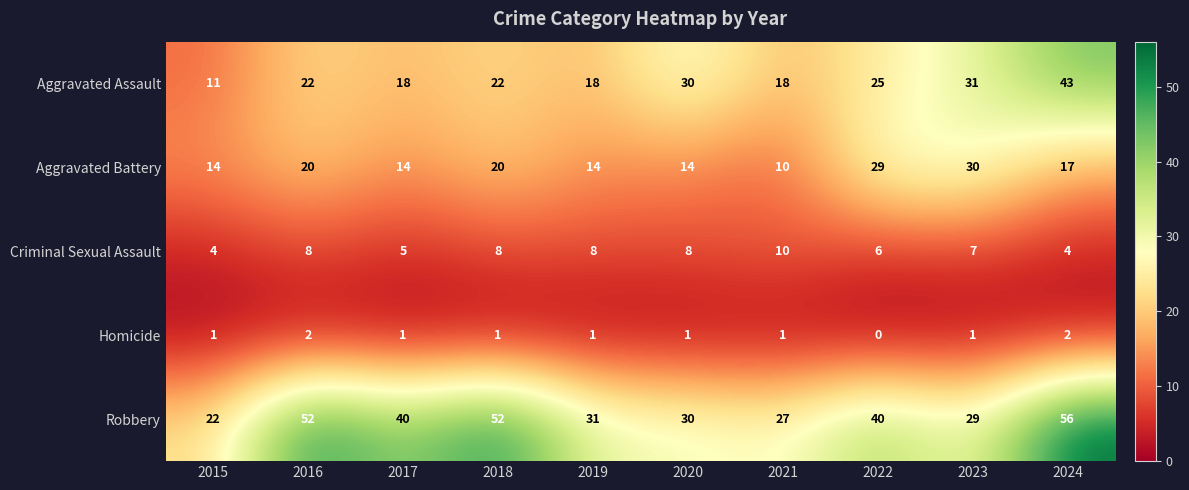

The Robbery series shows 79 at 2018. True or false?

False